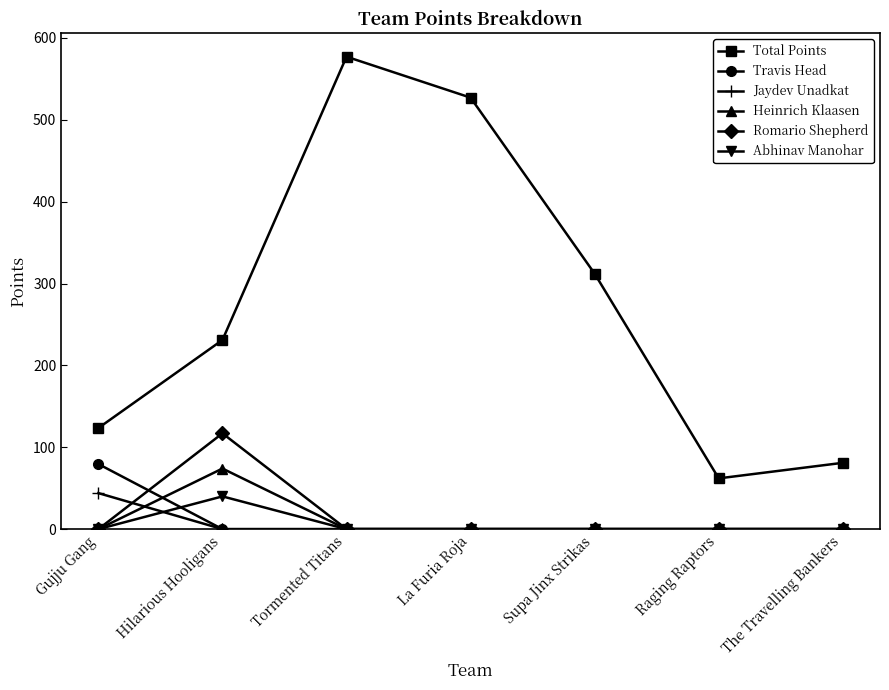

At how many categories does at least one series exceed 115?

5